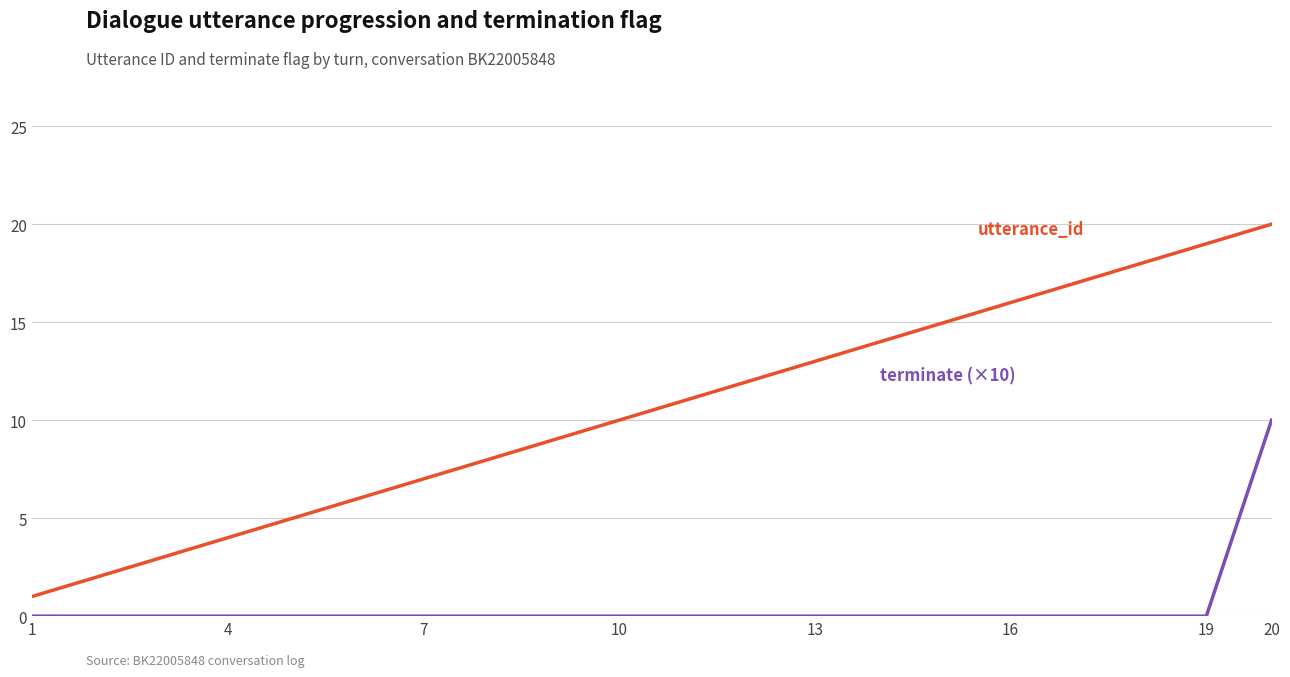

What is the maximum value shown in the chart?

20